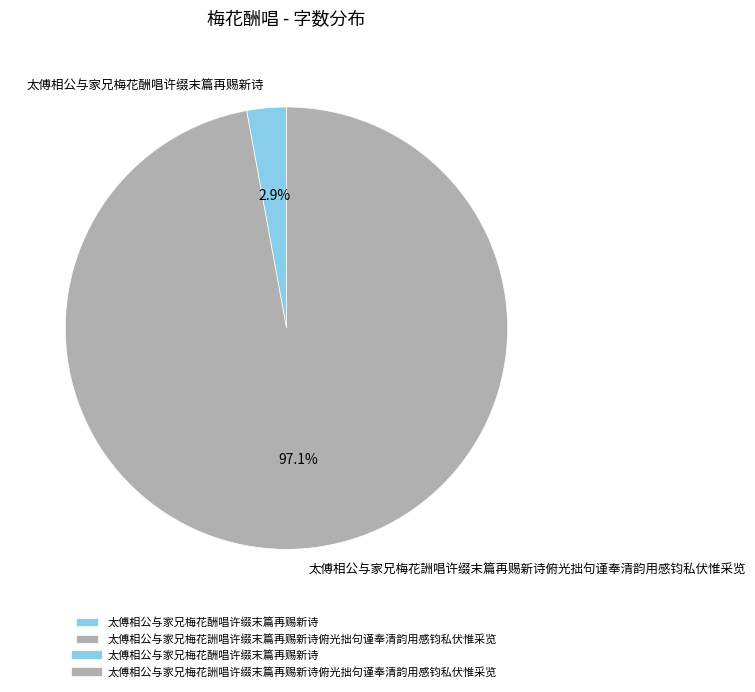

Does any single category account for the majority?

Yes